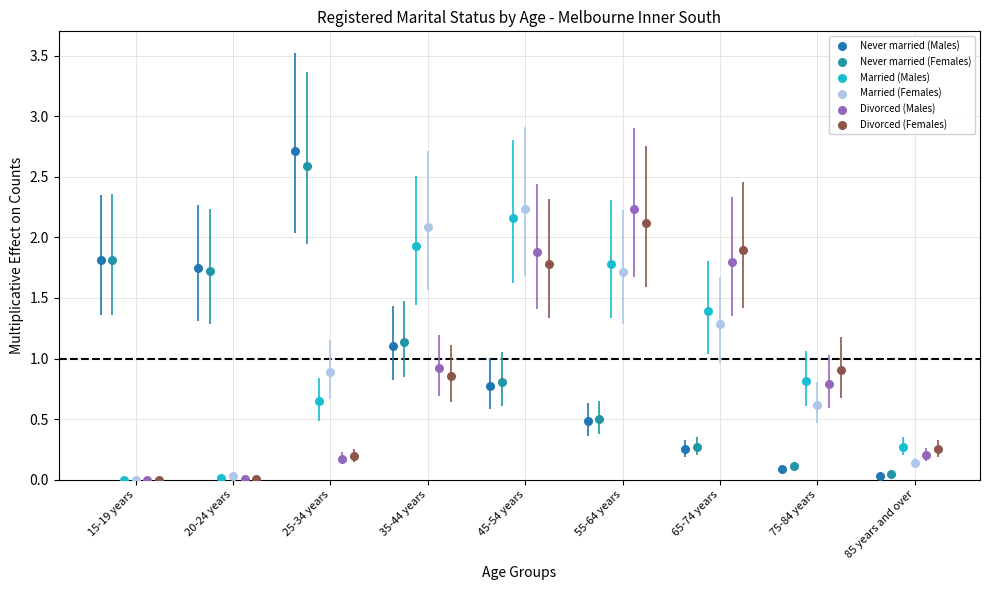

Which series has the largest Y range (max minus min)?

Never married (Males)